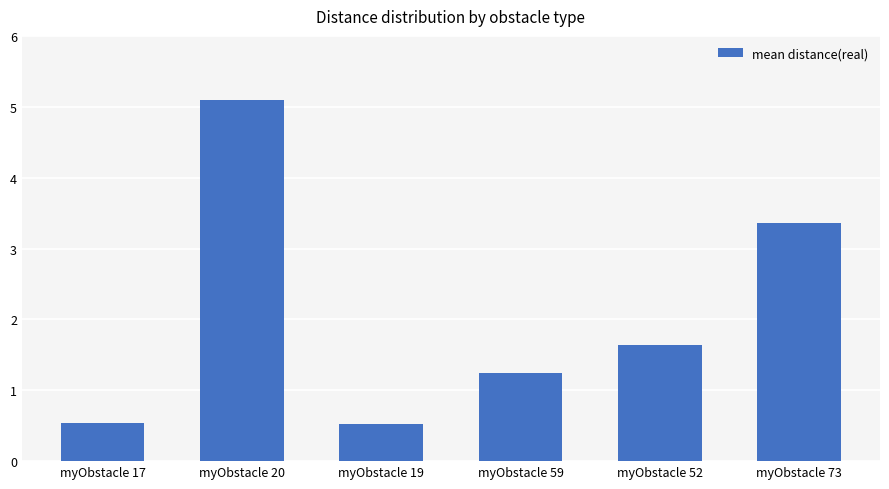

Does the chart contain stacked bars?

No